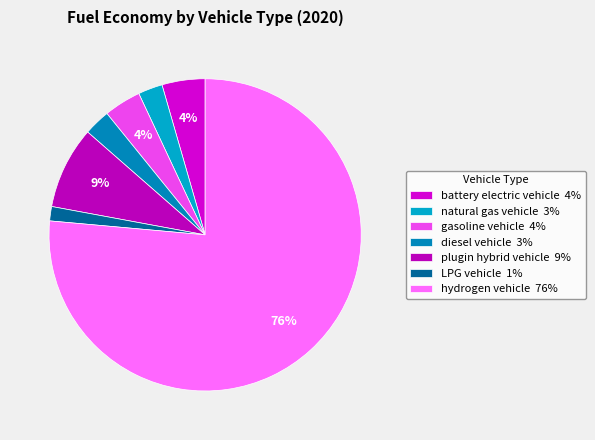

To the nearest percent, what is the combined percentage of diesel vehicle and LPG vehicle?

4%